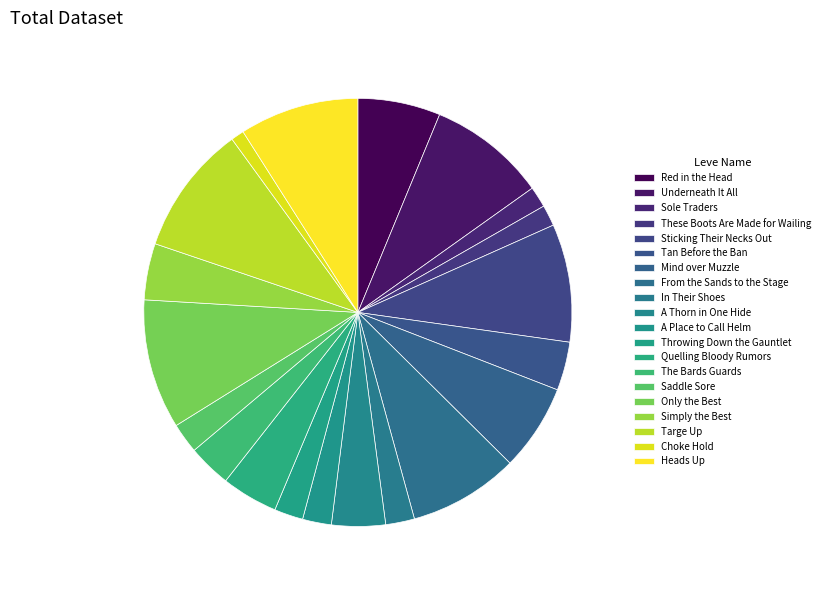

How many slices are in this pie chart?

20